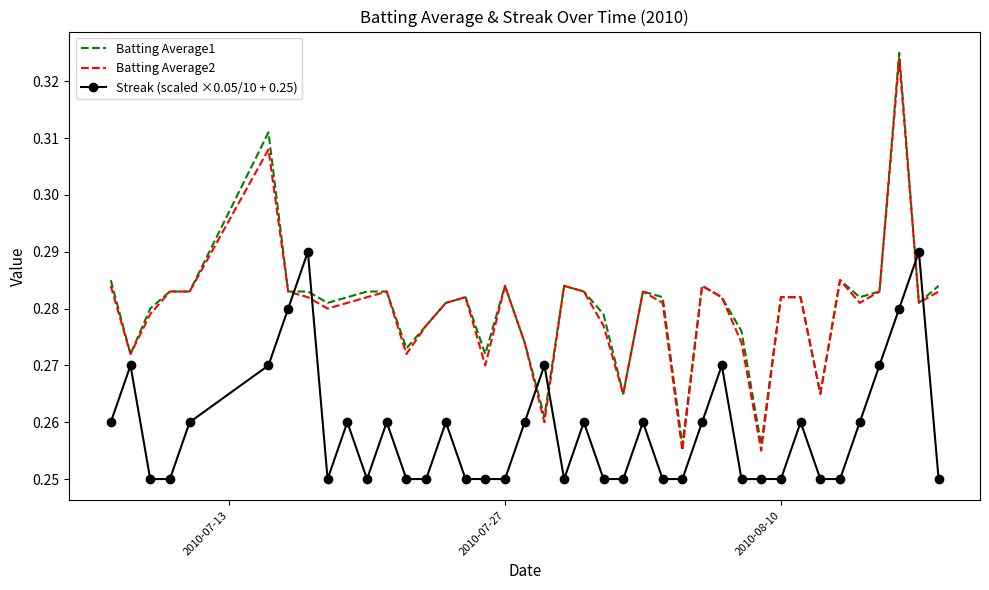

After their last crossing, which series has the higher values: Streak (scaled ×0.05/10 + 0.25) or Batting Average1?

Batting Average1